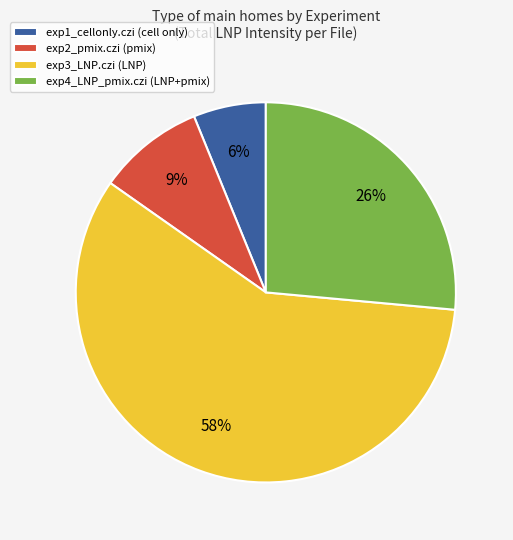

To the nearest percent, what is the difference between the exp1_cellonly.czi (cell only) and exp2_pmix.czi (pmix) slice percentages?

3%